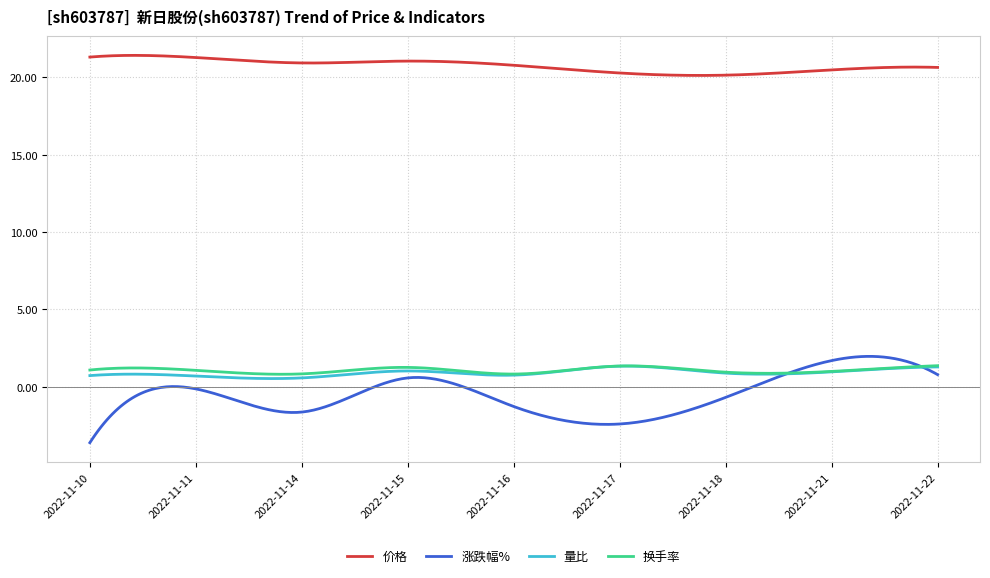

What is the greatest value displayed?

21.4